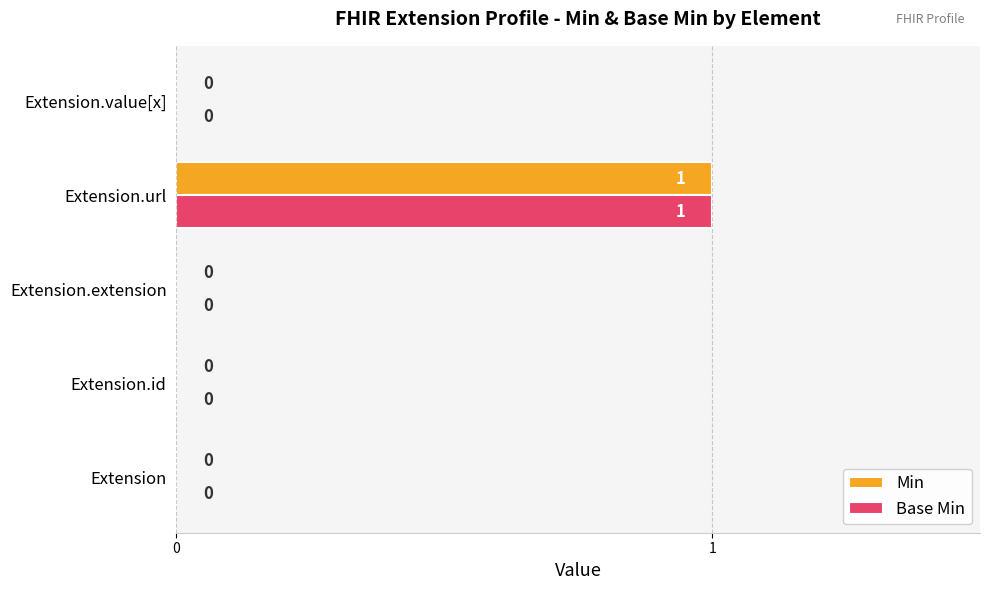

The value of Base Min at Extension.url is 1. True or false?

True